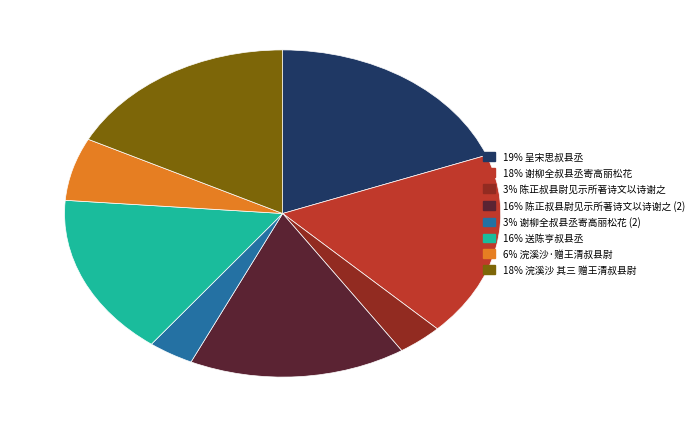

Count the number of slices in the pie.

8